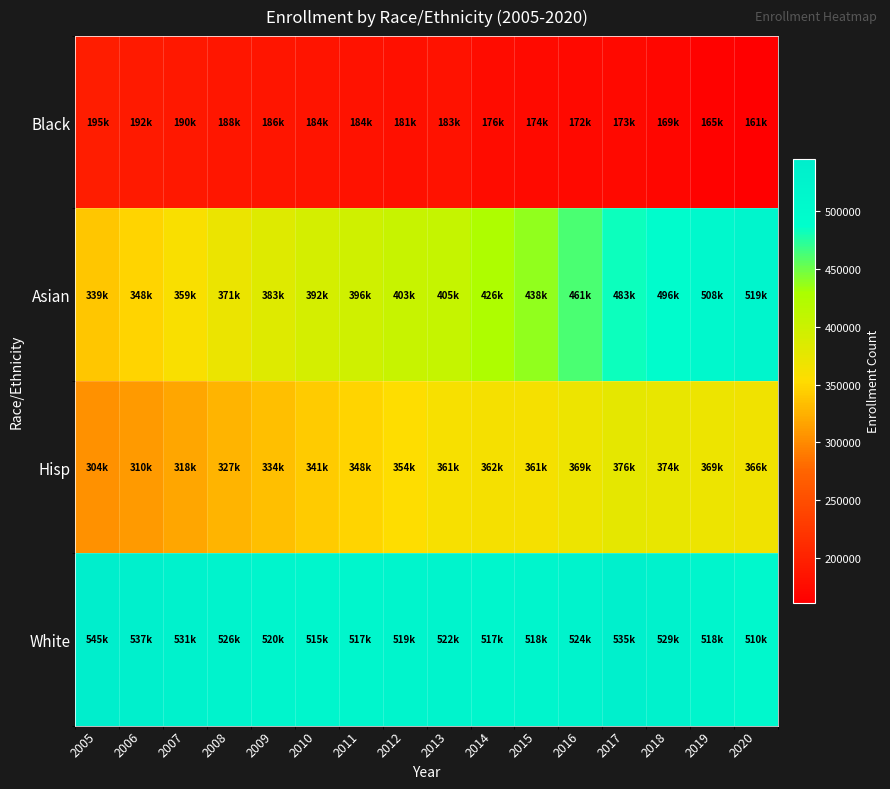

What is the minimum value shown in the chart?

161434.5